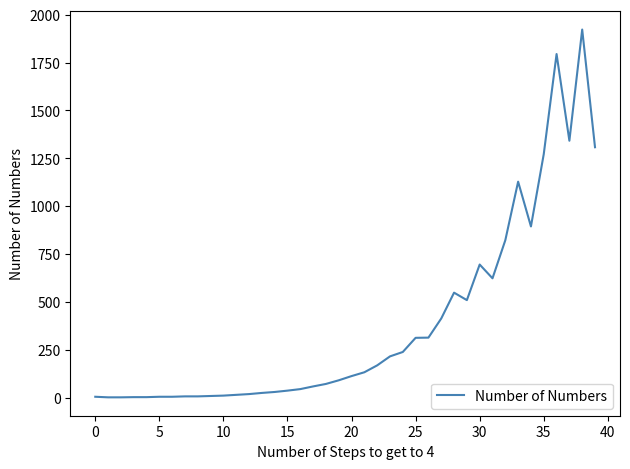

What is the maximum value shown in the chart?

1923